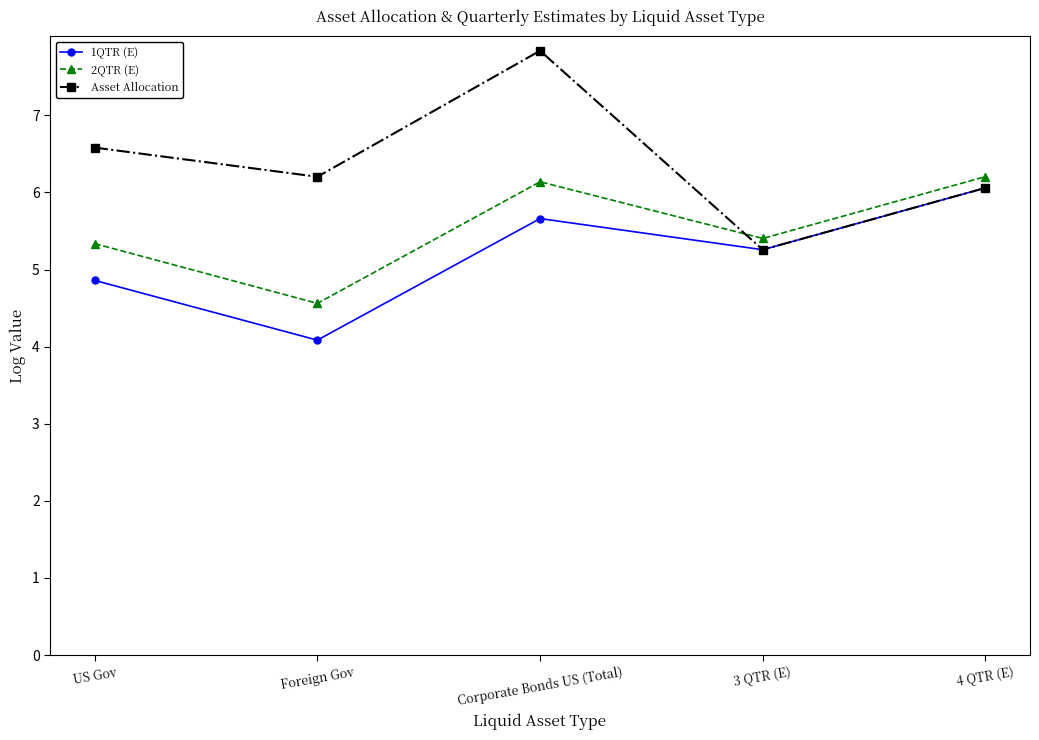

Which series has the largest range (max minus min)?

Asset Allocation